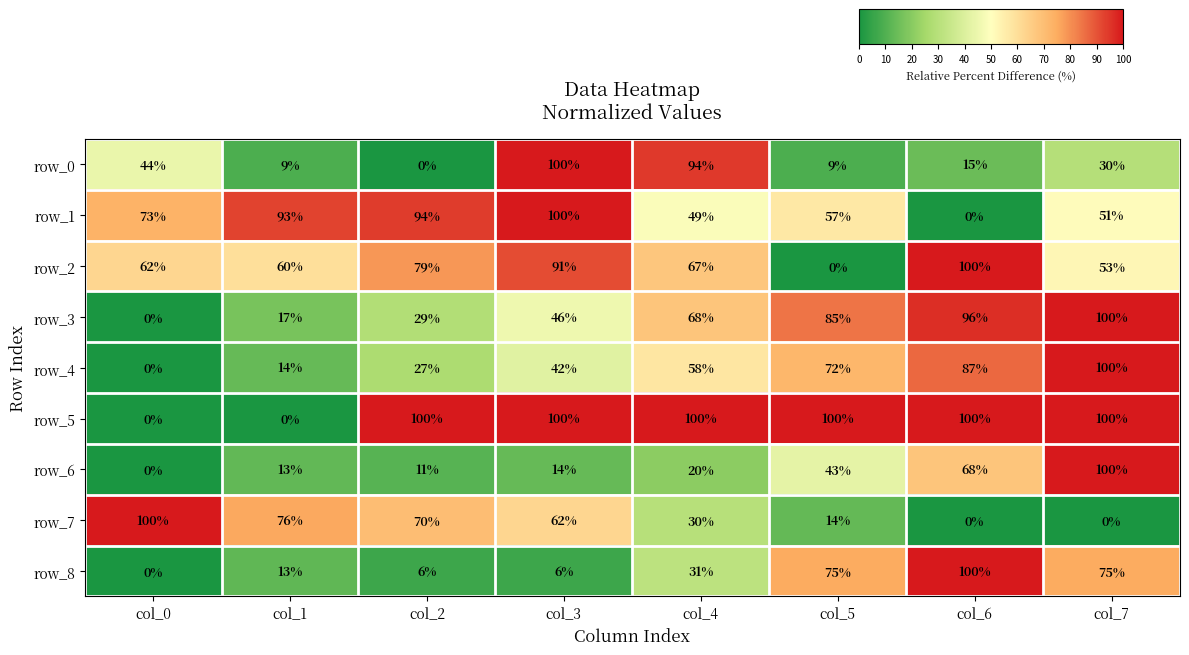

At col_4, list the series in order from largest to smallest.

row_5, row_0, row_3, row_2, row_4, row_1, row_8, row_7, row_6